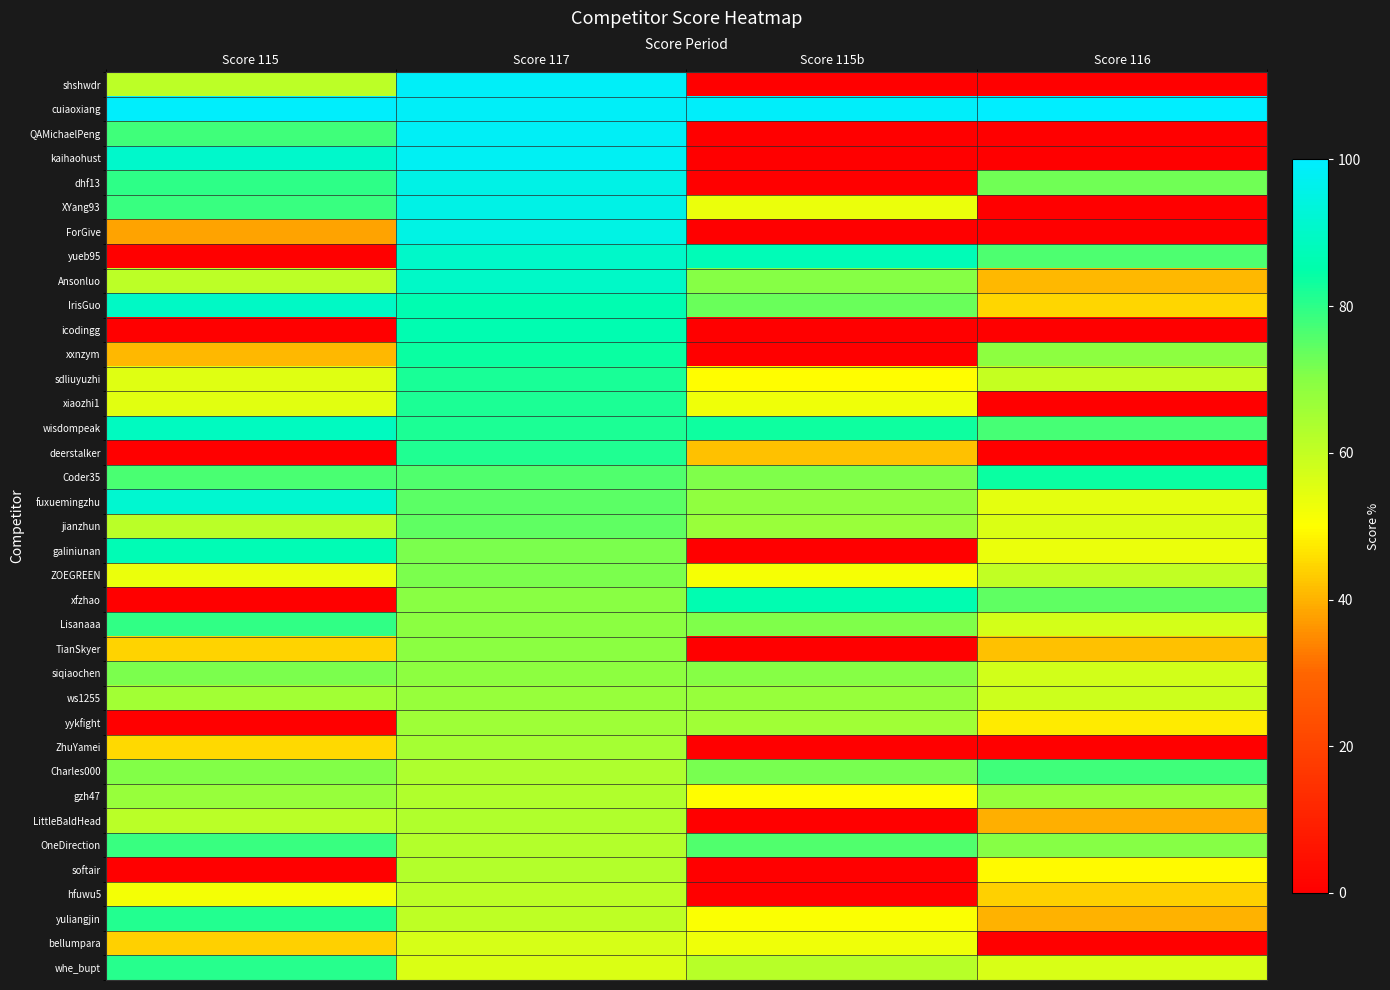

Reading left to right, what are all the values shown in this chart?

shshwdr: Score 115=61.1	Score 117=98.7	Score 115b=0.0	Score 116=0.0
cuiaoxiang: Score 115=99.4	Score 117=98.6	Score 115b=98.8	Score 116=99.9
QAMichaelPeng: Score 115=77.8	Score 117=98.3	Score 115b=0.0	Score 116=0.0
kaihaohust: Score 115=90.7	Score 117=98.0	Score 115b=0.0	Score 116=0.0
dhf13: Score 115=80.0	Score 117=95.4	Score 115b=0.0	Score 116=72.4
XYang93: Score 115=78.8	Score 117=95.4	Score 115b=53.4	Score 116=0.0
ForGive: Score 115=38.1	Score 117=95.3	Score 115b=0.0	Score 116=0.0
yueb95: Score 115=0.0	Score 117=90.3	Score 115b=87.3	Score 116=76.2
Ansonluo: Score 115=61.2	Score 117=90.1	Score 115b=70.0	Score 116=41.0
IrisGuo: Score 115=89.7	Score 117=86.2	Score 115b=73.3	Score 116=44.8
icodingg: Score 115=0.0	Score 117=86.0	Score 115b=0.0	Score 116=0.0
xxnzym: Score 115=40.7	Score 117=83.9	Score 115b=0.0	Score 116=68.8
sdliuyuzhi: Score 115=55.4	Score 117=82.2	Score 115b=49.8	Score 116=59.5
xiaozhi1: Score 115=54.8	Score 117=81.8	Score 115b=52.4	Score 116=0.0
wisdompeak: Score 115=89.0	Score 117=81.7	Score 115b=83.2	Score 116=77.1
deerstalker: Score 115=0.0	Score 117=81.4	Score 115b=41.9	Score 116=0.0
Coder35: Score 115=76.8	Score 117=75.8	Score 115b=70.9	Score 116=84.0
fuxuemingzhu: Score 115=91.8	Score 117=74.9	Score 115b=68.4	Score 116=54.6
jianzhun: Score 115=61.4	Score 117=74.5	Score 115b=67.0	Score 116=56.0
galiniunan: Score 115=87.1	Score 117=71.4	Score 115b=0.0	Score 116=53.3
ZOEGREEN: Score 115=53.4	Score 117=71.2	Score 115b=51.5	Score 116=60.2
xfzhao: Score 115=0.0	Score 117=69.9	Score 115b=86.2	Score 116=74.4
Lisanaaa: Score 115=79.6	Score 117=69.4	Score 115b=71.0	Score 116=57.0
TianSkyer: Score 115=44.3	Score 117=69.3	Score 115b=0.0	Score 116=41.9
siqiaochen: Score 115=71.4	Score 117=68.9	Score 115b=69.9	Score 116=57.6
ws1255: Score 115=65.4	Score 117=67.5	Score 115b=67.4	Score 116=58.3
yykfight: Score 115=0.0	Score 117=66.2	Score 115b=65.7	Score 116=47.5
ZhuYamei: Score 115=45.2	Score 117=65.2	Score 115b=0.0	Score 116=0.0
Charles000: Score 115=70.4	Score 117=63.6	Score 115b=71.7	Score 116=77.8
gzh47: Score 115=67.4	Score 117=63.2	Score 115b=49.9	Score 116=67.9
LittleBaldHead: Score 115=61.7	Score 117=63.1	Score 115b=0.0	Score 116=39.7
OneDirection: Score 115=78.7	Score 117=62.7	Score 115b=75.8	Score 116=70.3
softair: Score 115=0.0	Score 117=62.5	Score 115b=0.0	Score 116=49.6
hfuwu5: Score 115=51.8	Score 117=61.0	Score 115b=0.0	Score 116=43.9
yuliangjin: Score 115=81.0	Score 117=60.6	Score 115b=50.4	Score 116=40.0
bellumpara: Score 115=44.0	Score 117=56.9	Score 115b=52.7	Score 116=0.0
whe_bupt: Score 115=80.9	Score 117=56.1	Score 115b=62.0	Score 116=56.6